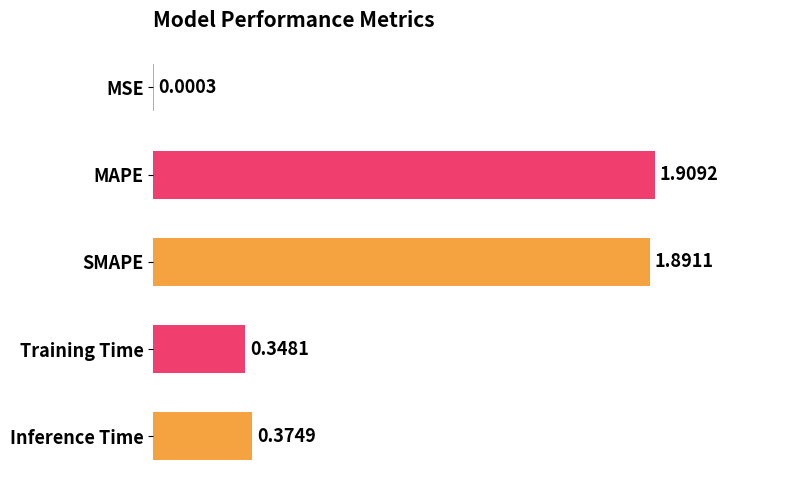

Which has a higher value, Inference Time or MAPE?

MAPE